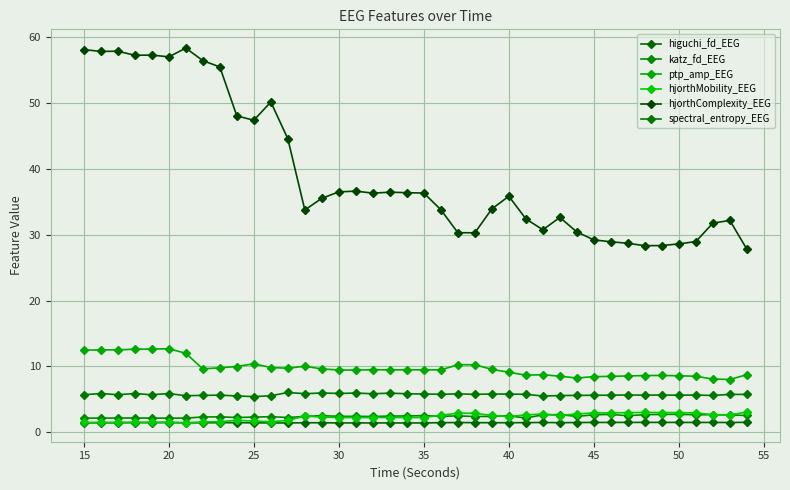

Which series has the largest range (max minus min)?

hjorthComplexity_EEG